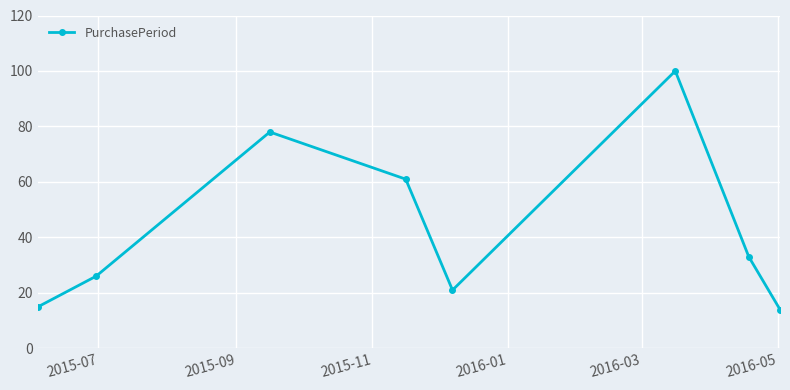

Reading left to right, list all the values displayed in this chart.

15	26	78	61	21	100	33	14